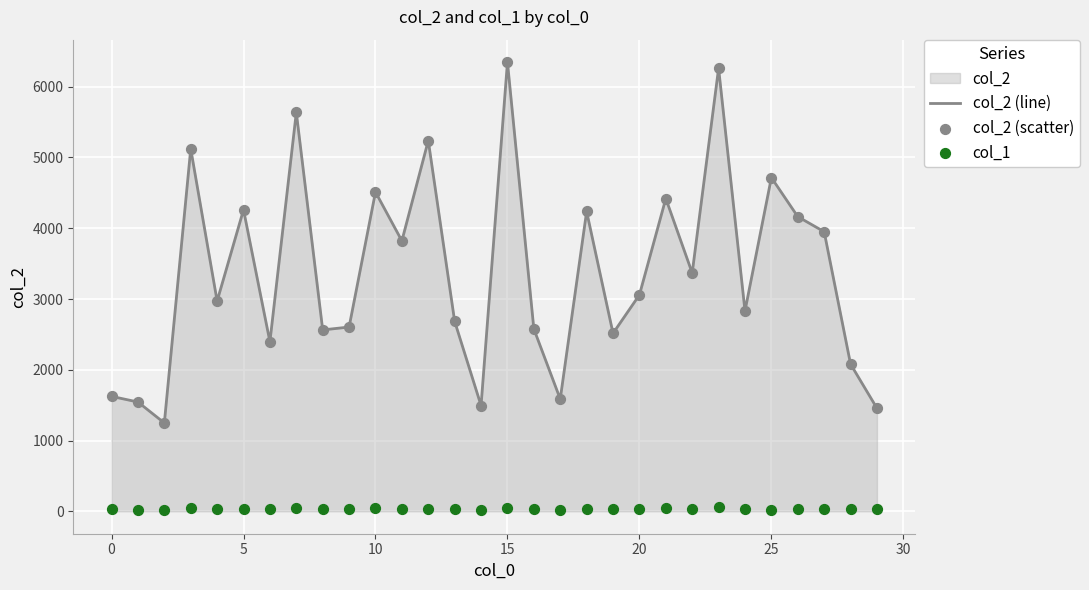

What is the lowest value of the col_2 (line) series?

1248